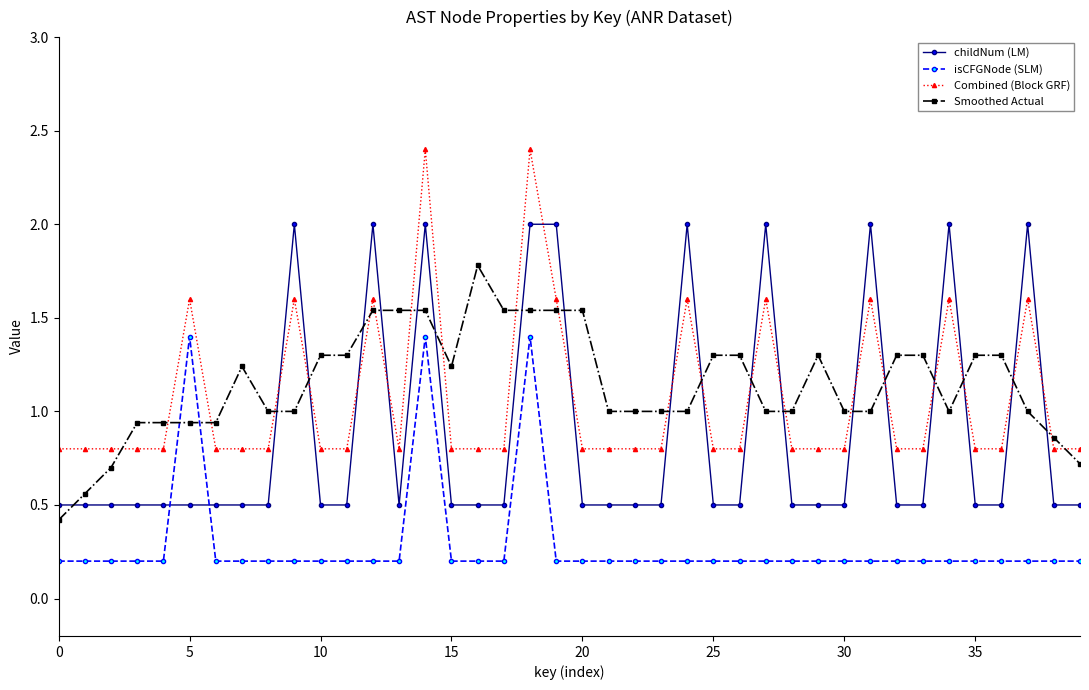

What is the average value of the Smoothed Actual series?

1.1